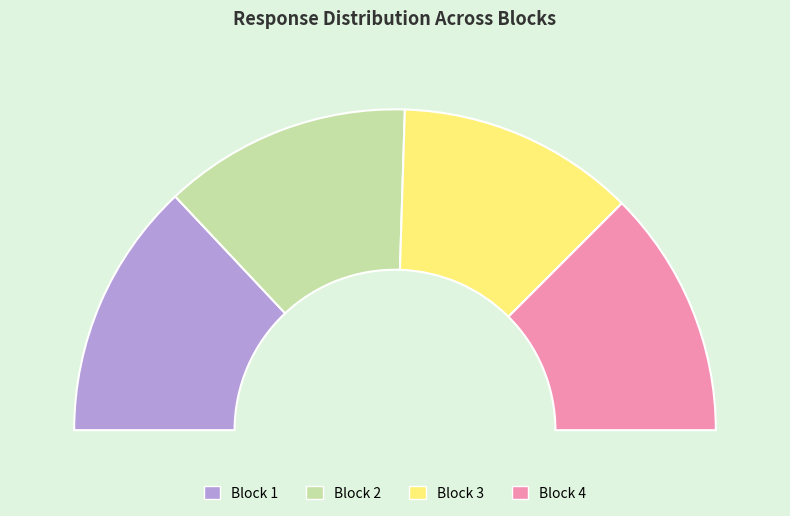

Does Block 3 account for over 50% of the chart?

No